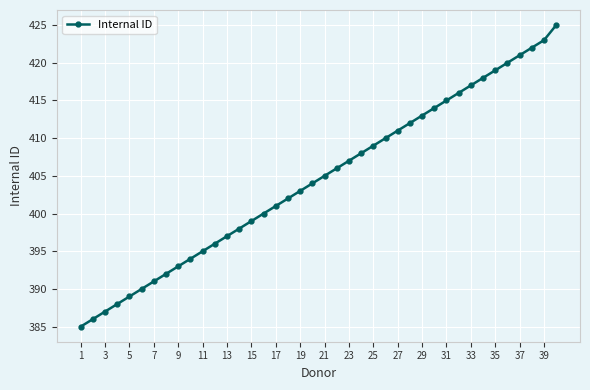

How many lines are shown in the chart?

1